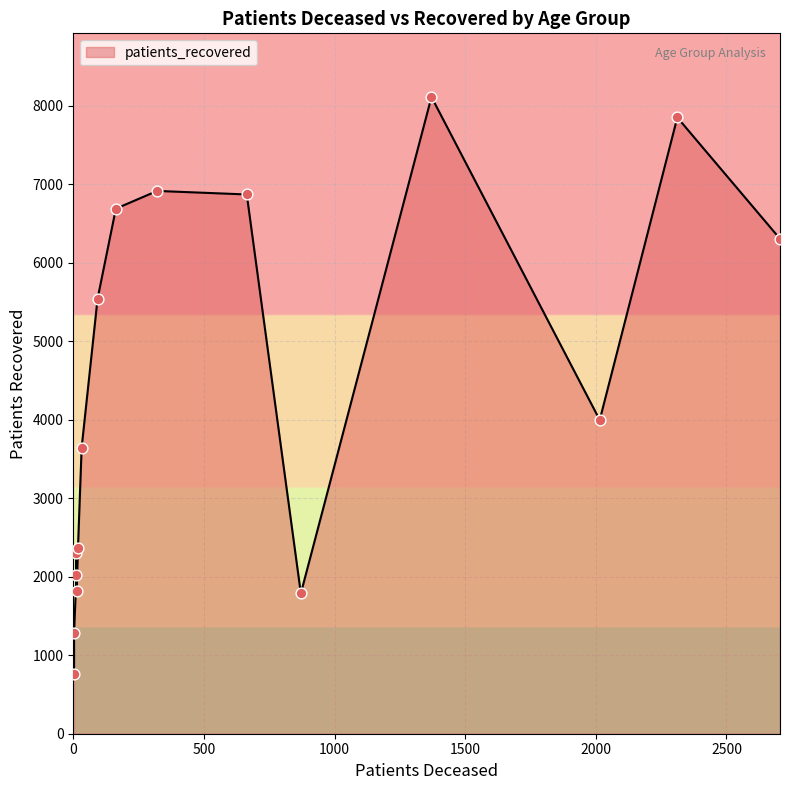

Which series reaches the maximum Y coordinate?

patients_recovered